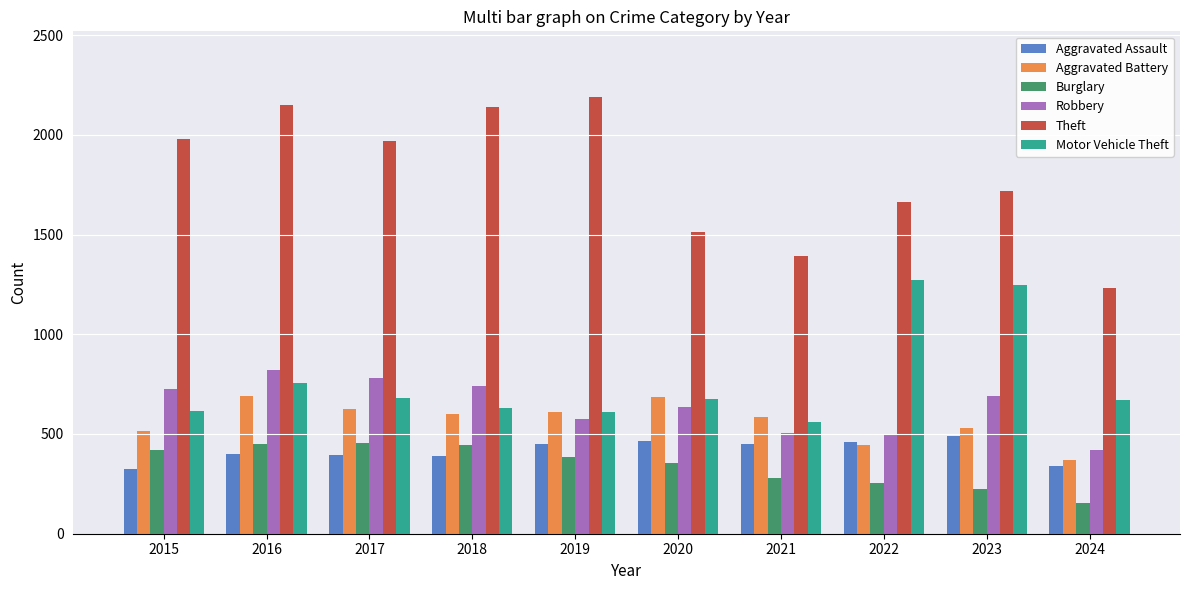

What is the average value of the Motor Vehicle Theft series?

771